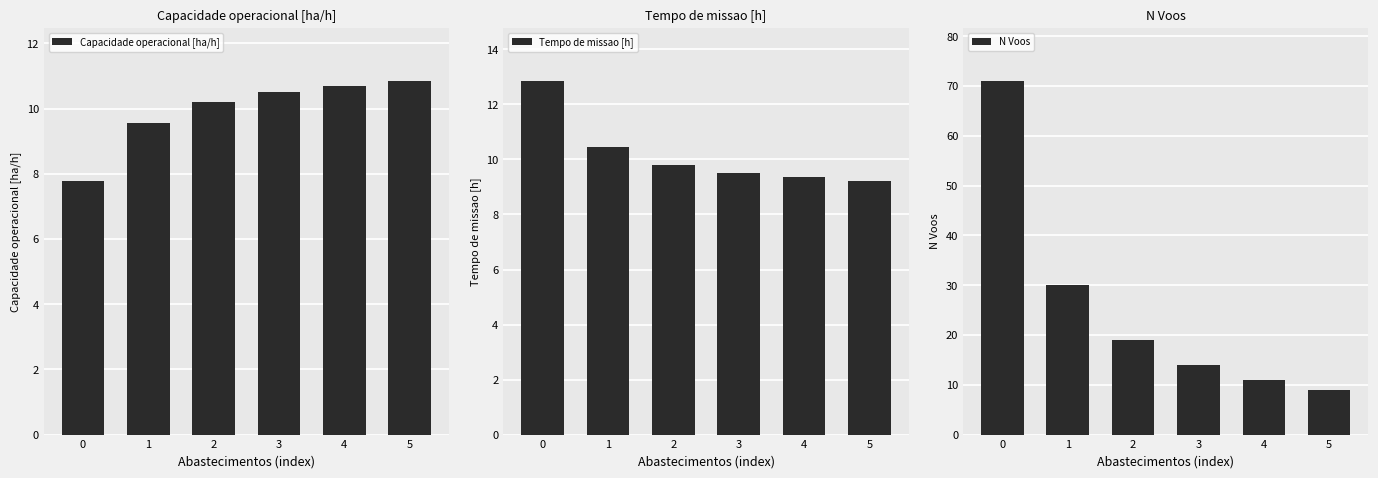

What is the average value of the N Voos series?

26